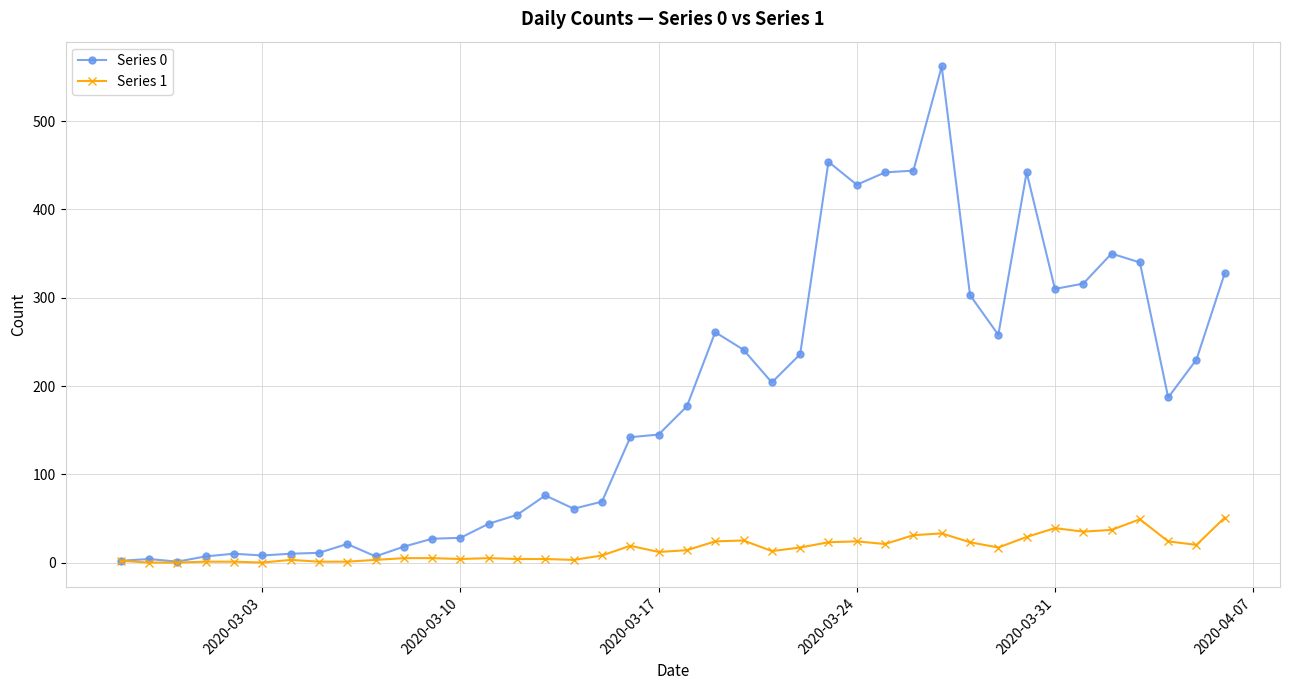

Which series has the largest range (max minus min)?

Series 0